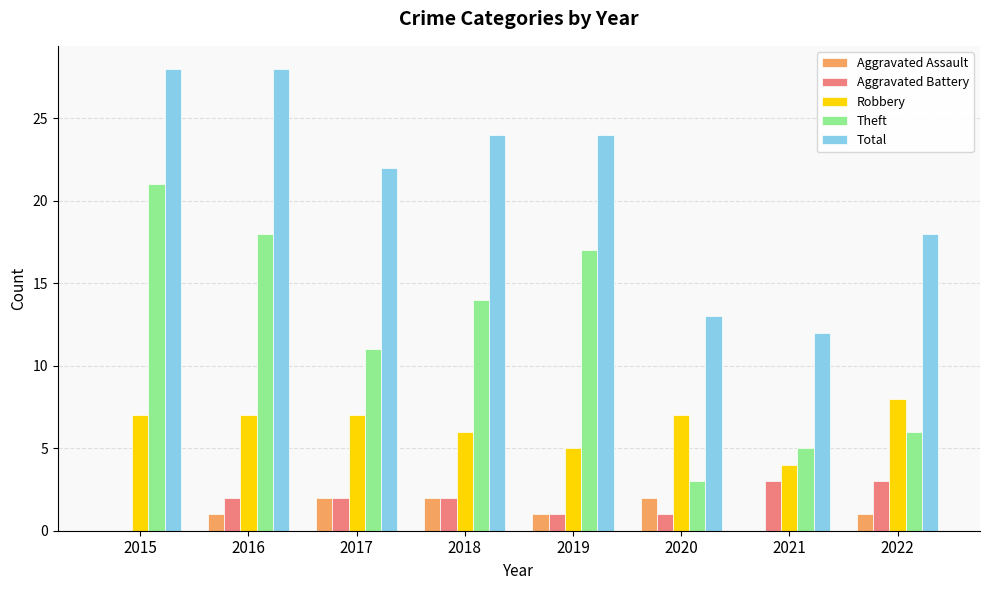

What is the highest value of the Aggravated Battery series?

3